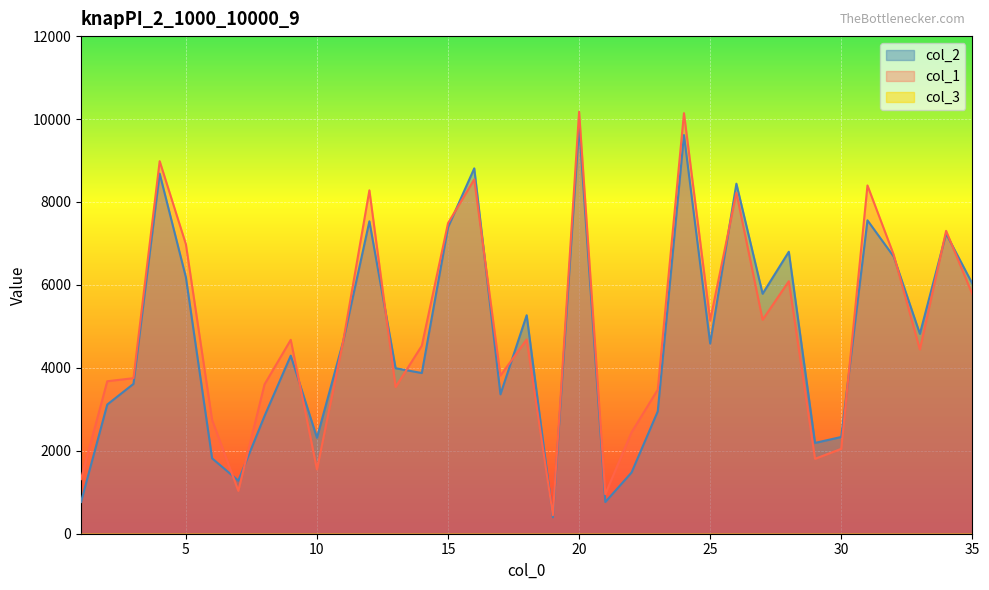

How many interior local peaks does the col_1 series have?

11